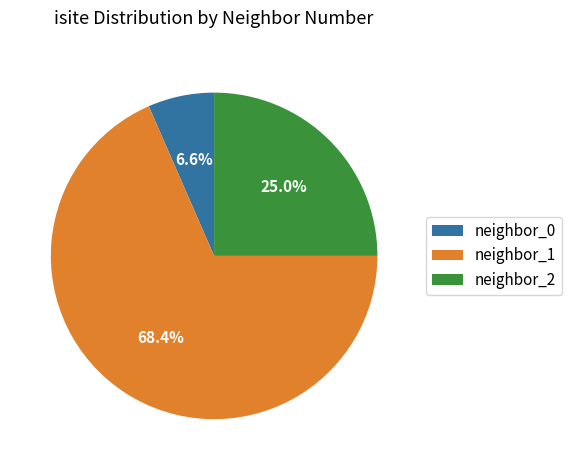

Rank the categories by value from lowest to highest.

neighbor_0, neighbor_2, neighbor_1